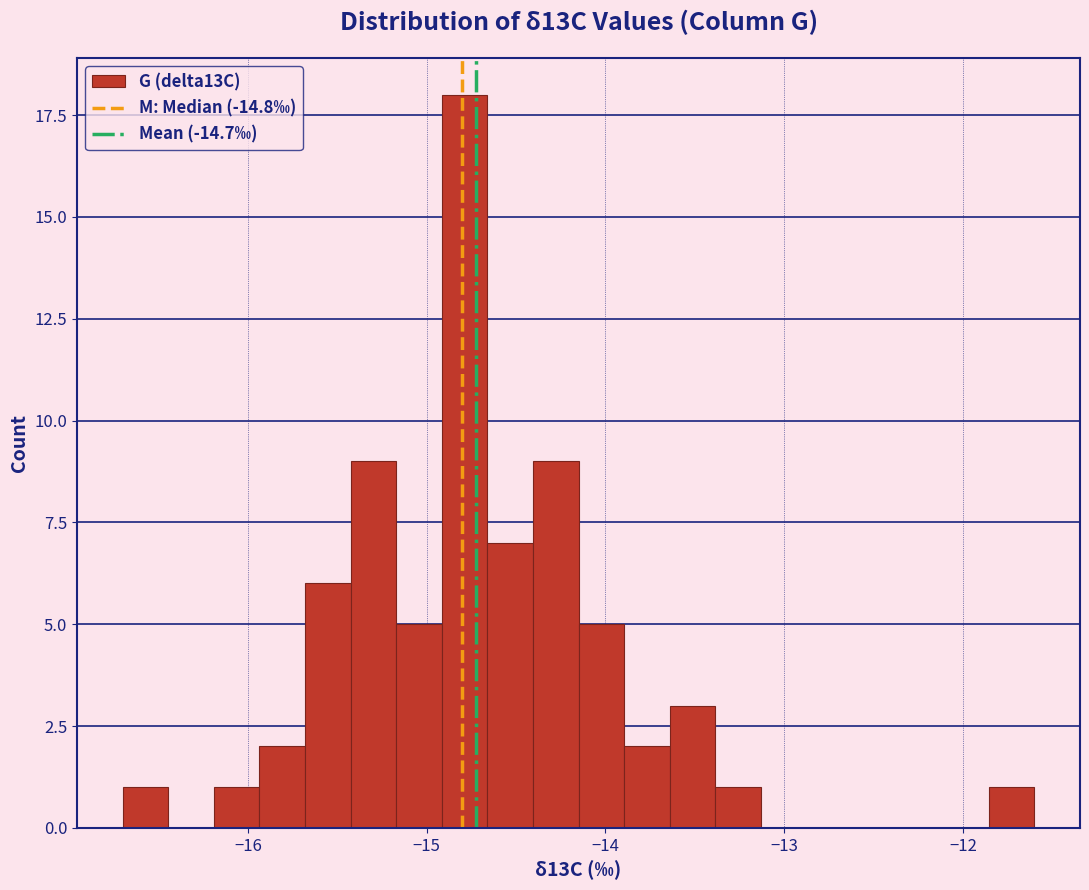

Read against the x-axis, roughly where is the centre of the tallest bar?

-14.8